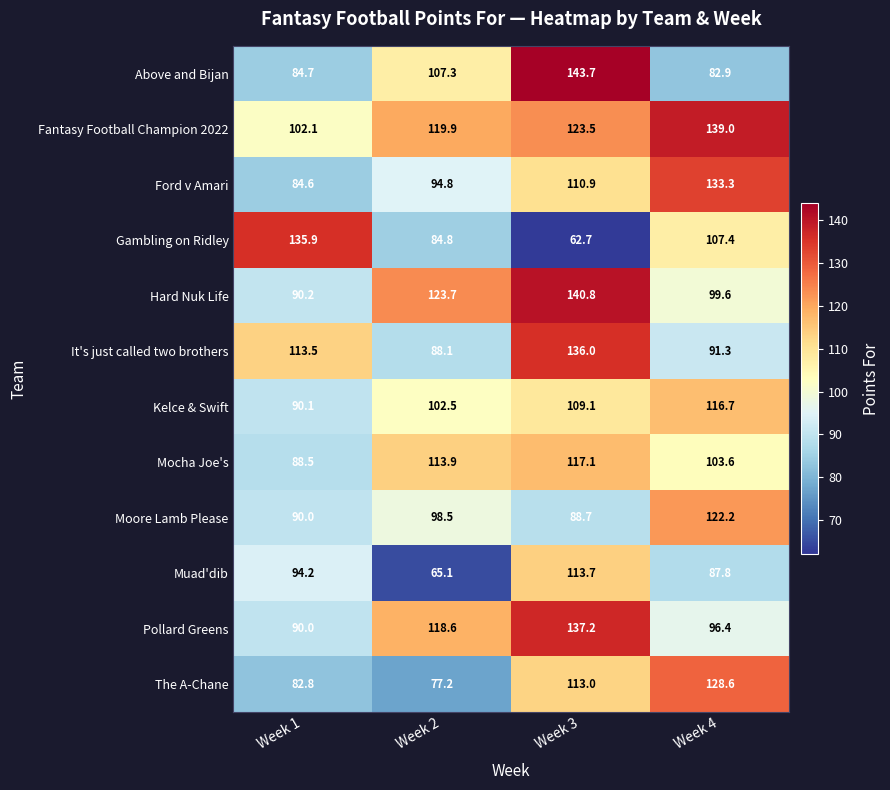

True or false: Ford v Amari has a value of 110.9 at Week 3.

True